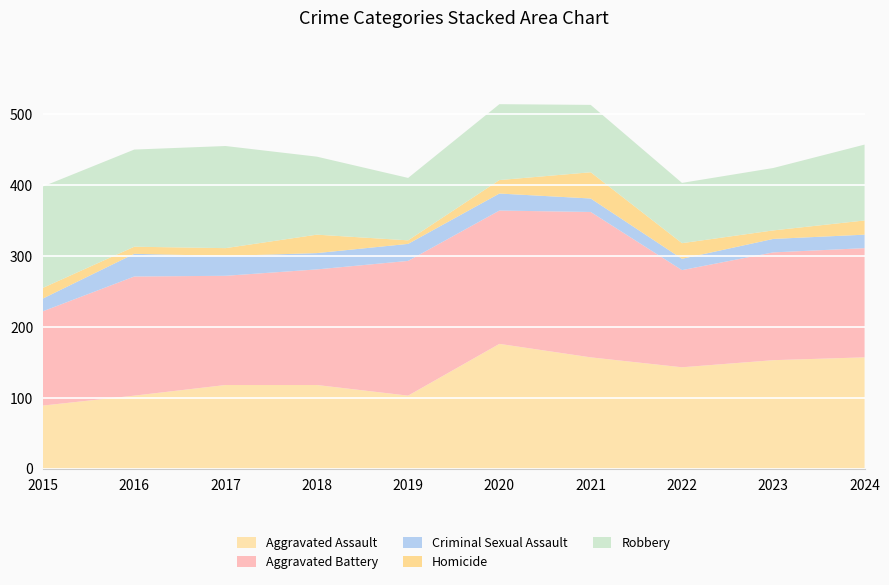

Reading left to right, transcribe all the data shown in this chart.

Aggravated Assault: 2015=89	2016=103	2017=118	2018=118	2019=103	2020=176	2021=157	2022=143	2023=153	2024=157
Aggravated Battery: 2015=133	2016=168	2017=154	2018=163	2019=190	2020=188	2021=205	2022=137	2023=152	2024=154
Criminal Sexual Assault: 2015=18	2016=32	2017=28	2018=23	2019=24	2020=24	2021=19	2022=16	2023=19	2024=19
Homicide: 2015=15	2016=10	2017=11	2018=26	2019=5	2020=19	2021=37	2022=22	2023=12	2024=20
Robbery: 2015=143	2016=137	2017=144	2018=110	2019=88	2020=107	2021=95	2022=85	2023=88	2024=107